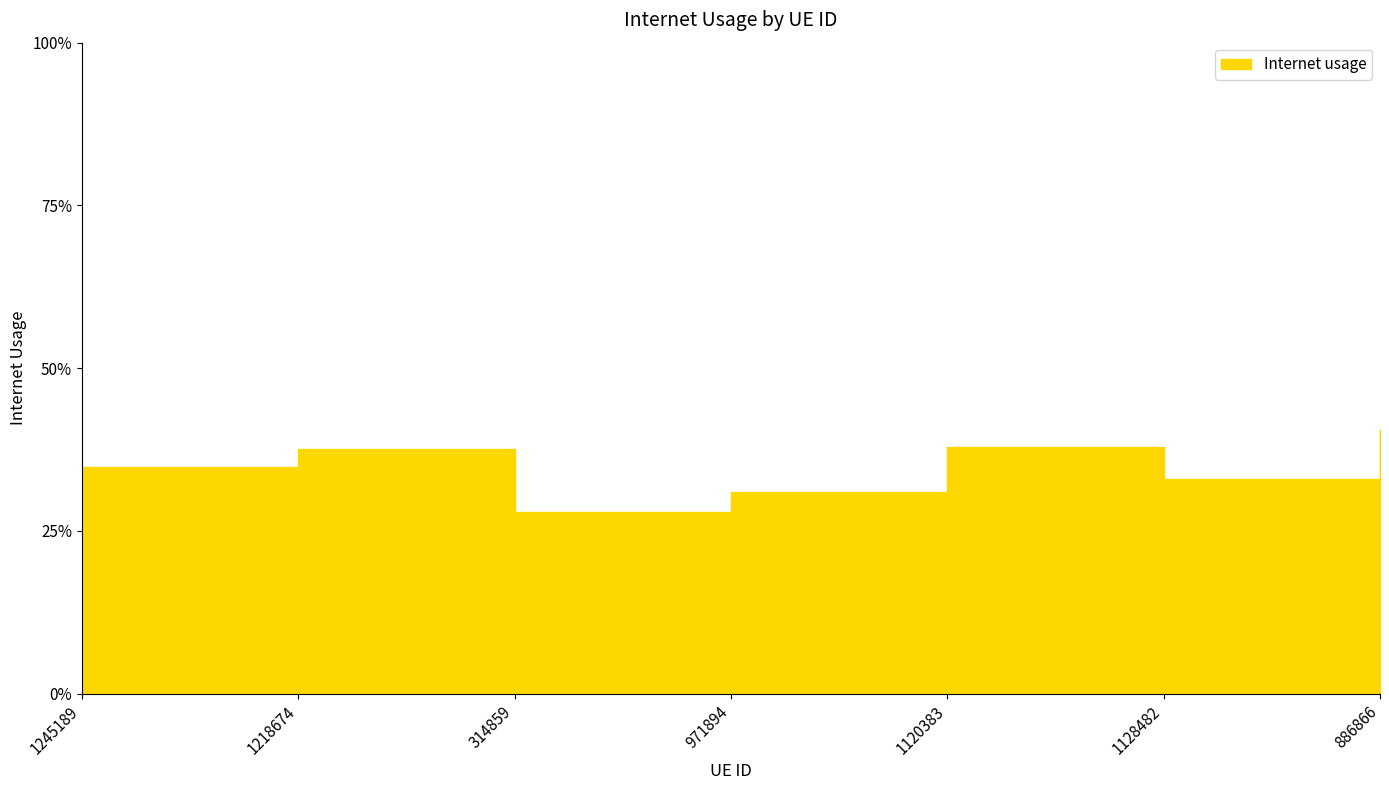

At which label is the value closest to 0?

314859